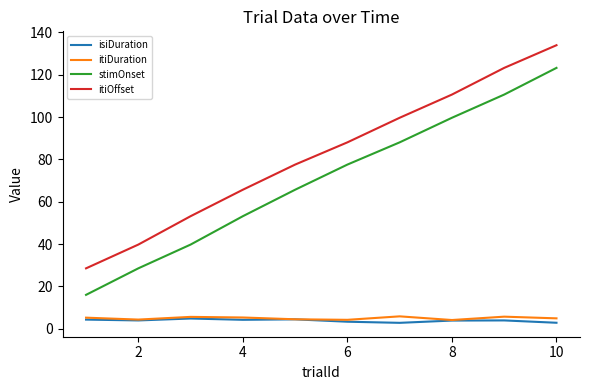

Which series has the largest total across all categories?

itiOffset